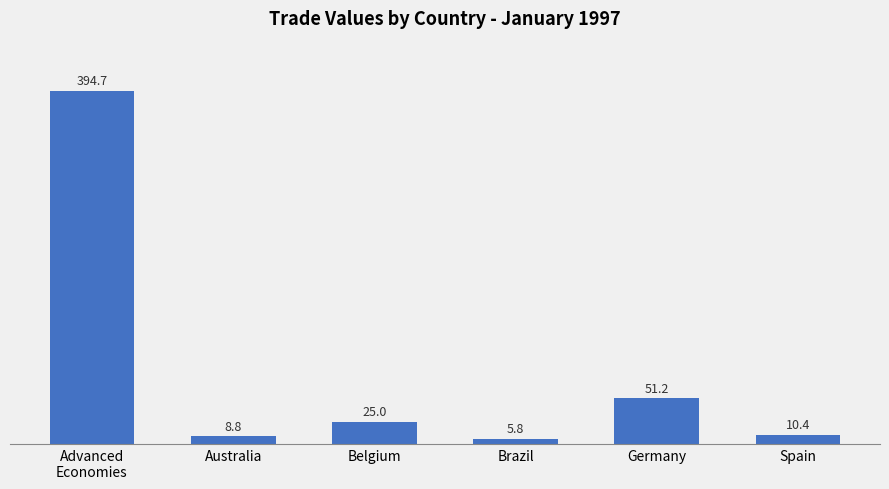

What is the sum of all values?

495.9